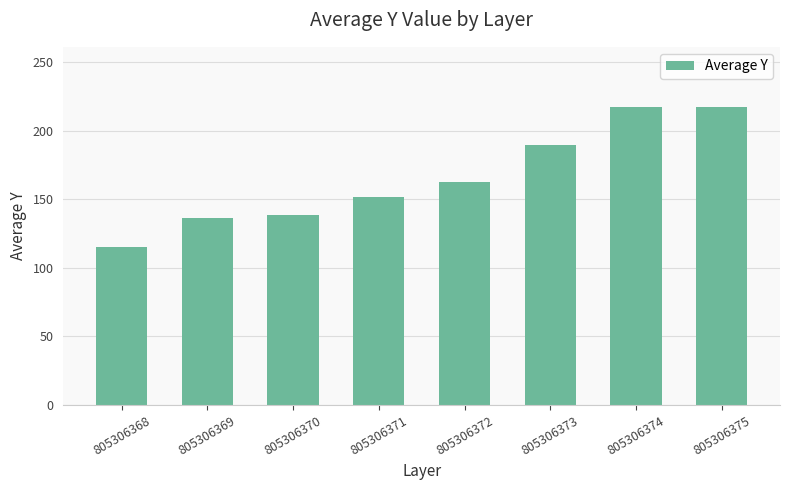

Where is the data nearest to the value 166?

805306372